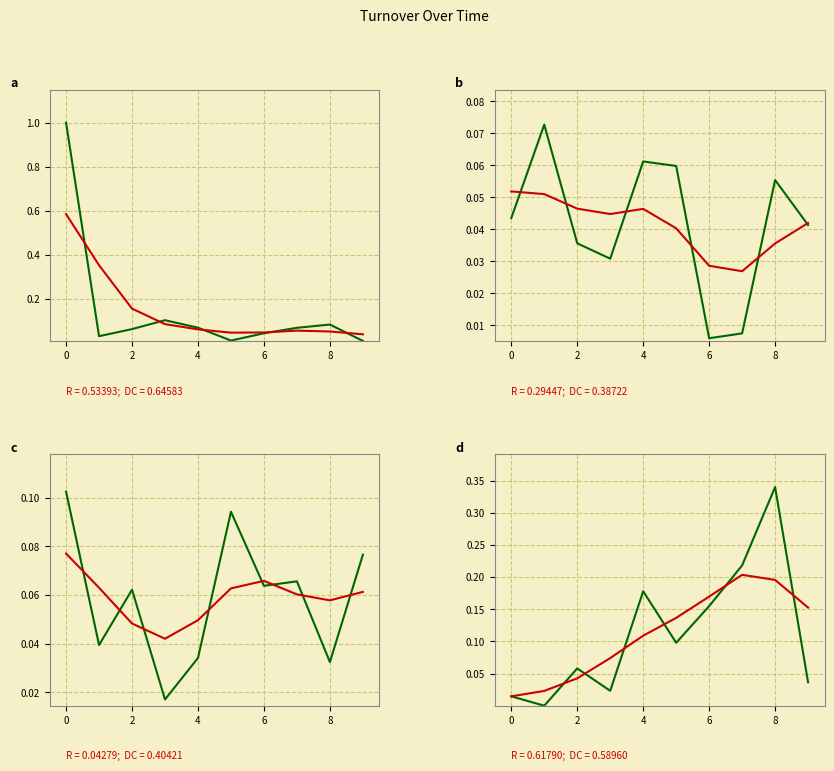

Rank the series at 4 from highest to lowest value.

Turnover, Smoothed